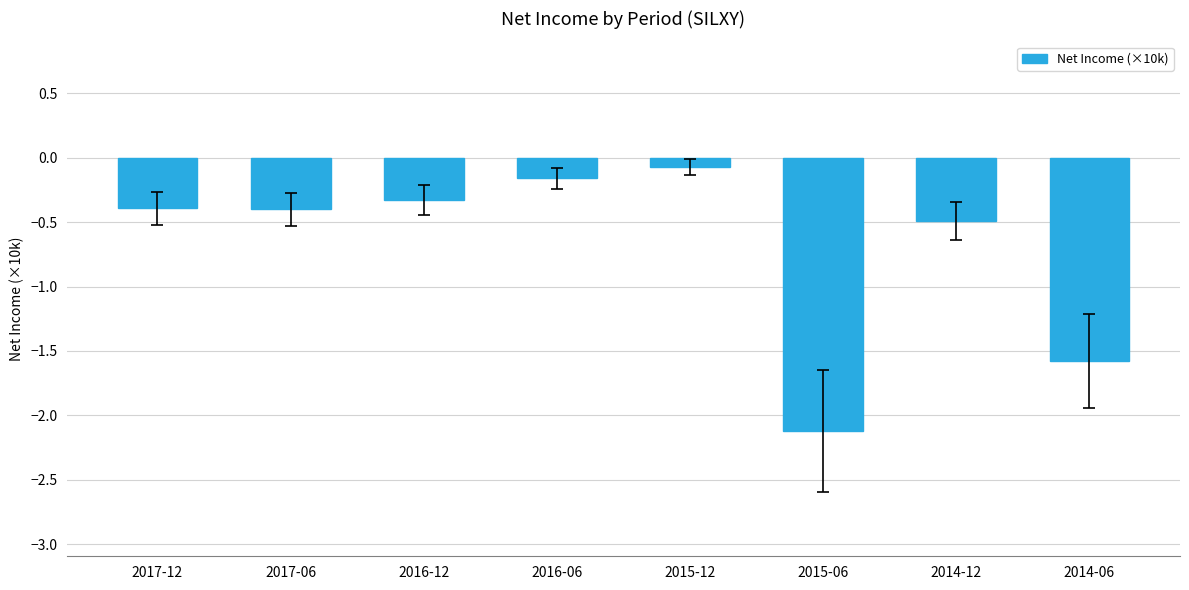

What is the sum of the values at 2015-06 and 2017-06?

-2.5